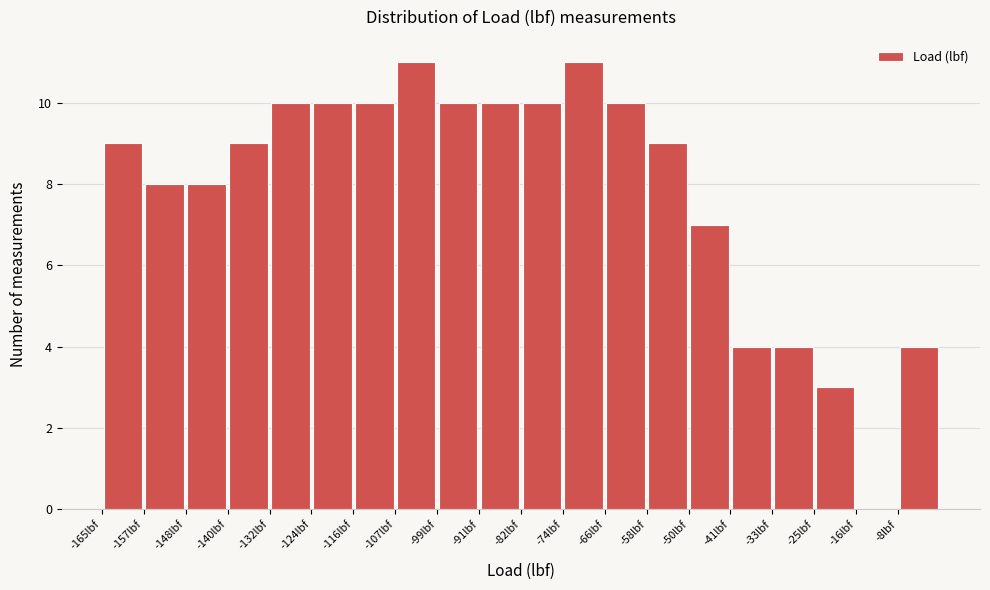

How tall is the bar that spans -107 to -99 on the x-axis? Neither the bar edges nor the heights are printed on the chart, so give them approximately, as read against the axes.

11